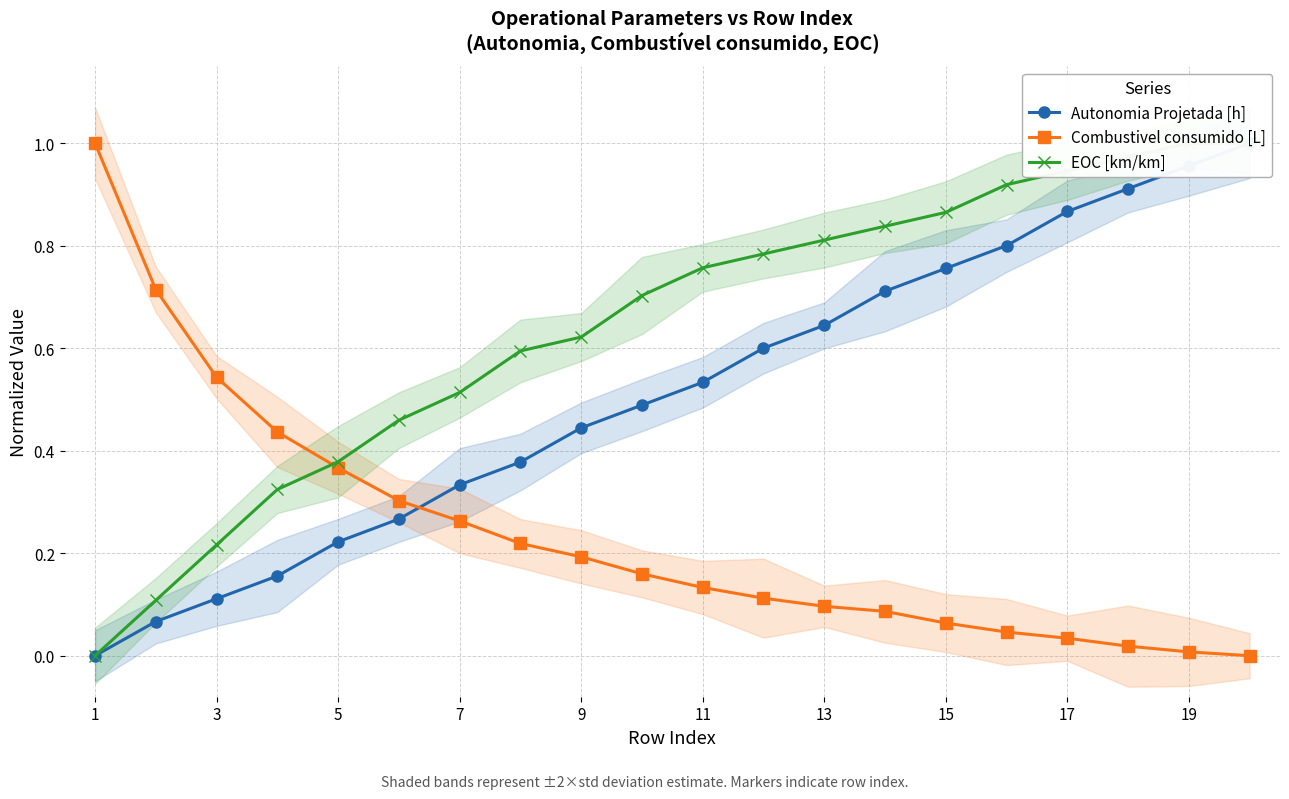

True or false: Combustivel consumido [L] has a value of 0.2 at 9.

True